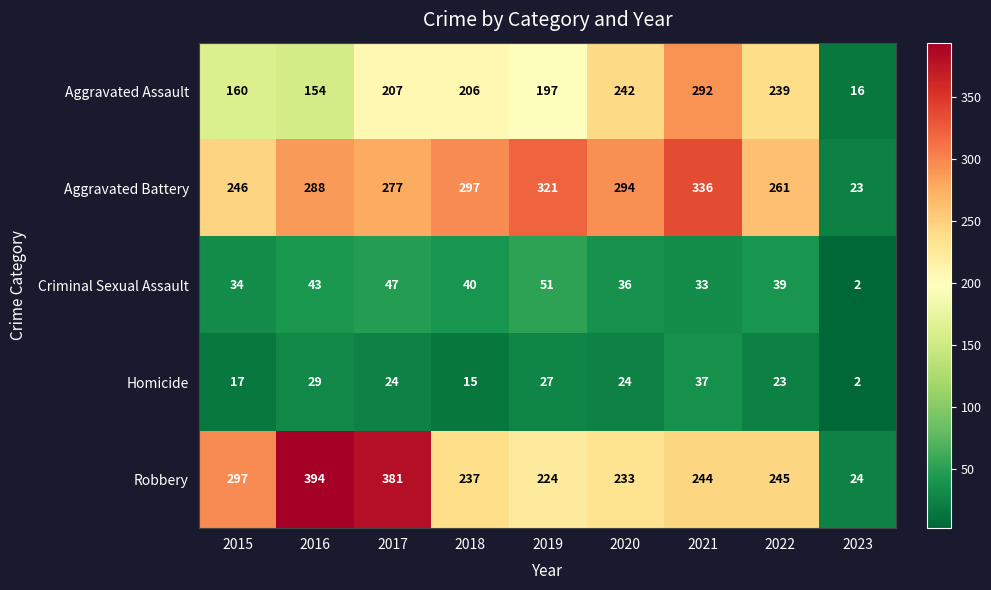

What value does the Aggravated Assault series have at 2018?

206